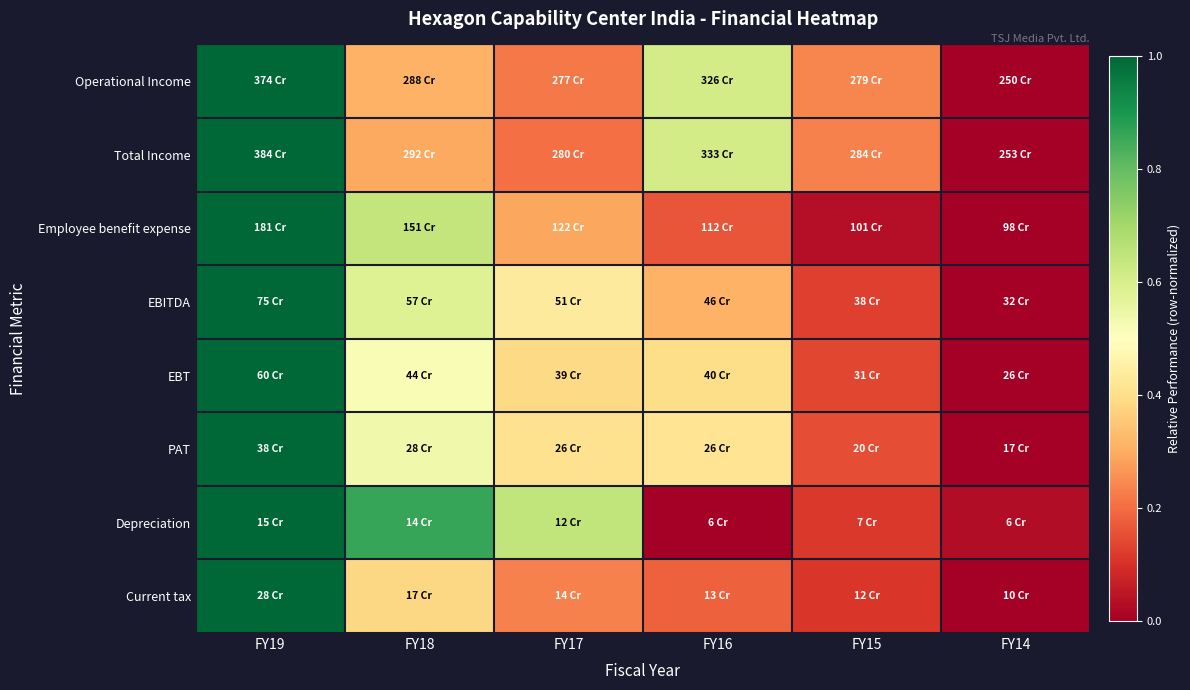

What is the total value across all series at FY15?

1.1